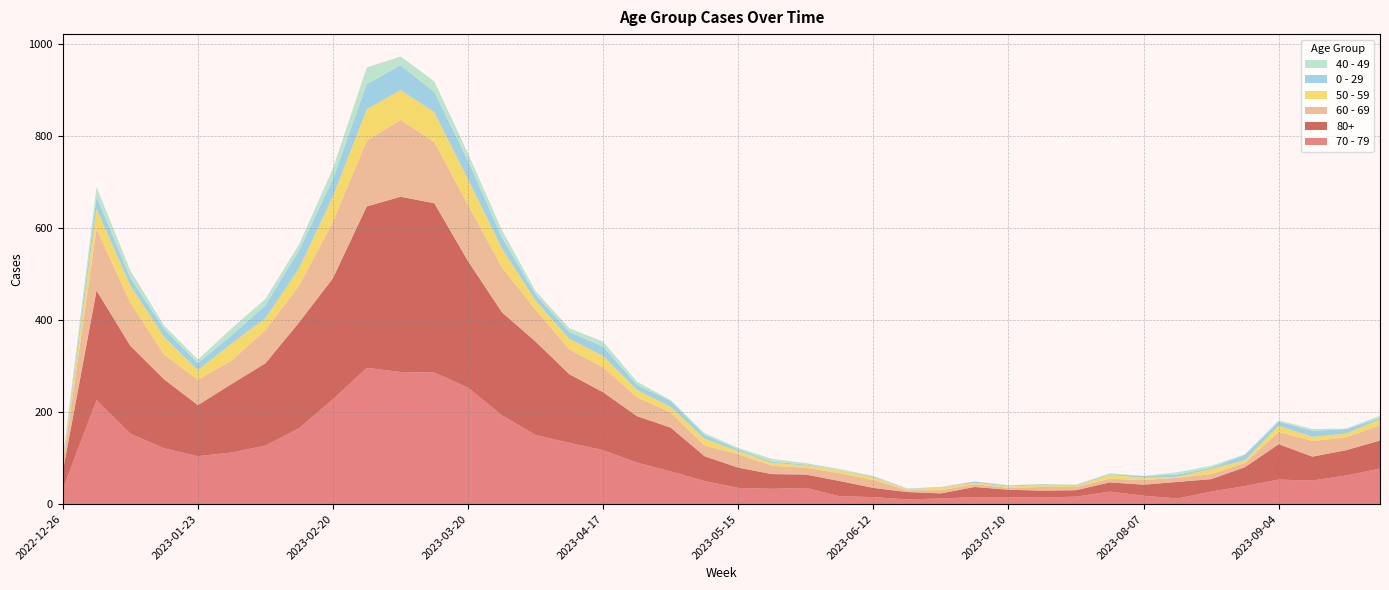

Reading left to right, extract all data points from this chart.

70 - 79: 32	226	153	121	104	112	127	165	228	296	287	286	253	193	150	133	117	90	71	50	35	33	35	17	15	10	12	15	15	14	16	27	18	12	27	39	53	51	62	77
80+: 38	238	191	150	111	149	179	230	263	351	381	368	275	224	203	149	126	101	95	54	44	32	29	33	20	16	11	22	16	15	14	20	24	36	27	41	77	52	55	61
60 - 69: 16	134	94	54	55	51	72	80	123	143	167	133	122	98	69	54	54	41	33	23	29	18	15	17	17	4	7	6	4	8	7	8	10	9	11	9	27	34	28	33
50 - 59: 5	44	37	38	21	37	26	38	55	68	65	65	56	41	20	23	25	16	12	15	7	6	5	6	6	2	6	3	3	4	2	8	5	2	11	6	13	9	8	13
0 - 29: 4	26	17	17	15	18	28	39	38	55	54	44	40	24	13	15	20	11	13	8	4	3	2	1	2	1	1	3	2	2	2	2	4	5	3	12	9	13	10	3
40 - 49: 4	21	16	8	8	15	14	13	23	36	19	23	16	16	8	8	11	7	2	4	3	6	3	2	1	1	0	0	1	0	1	2	0	5	4	1	3	4	1	5